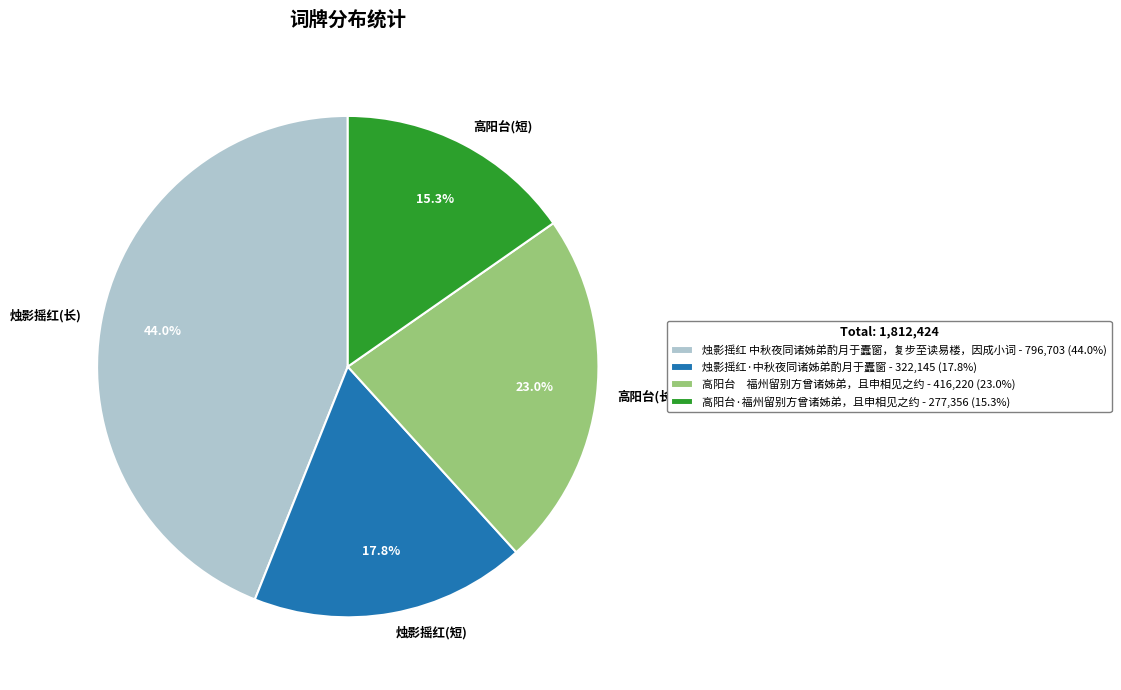

Which category has the biggest portion of the pie?

烛影摇红 中秋夜同诸姊弟酌月于蠹窗，复步至读易楼，因成小词